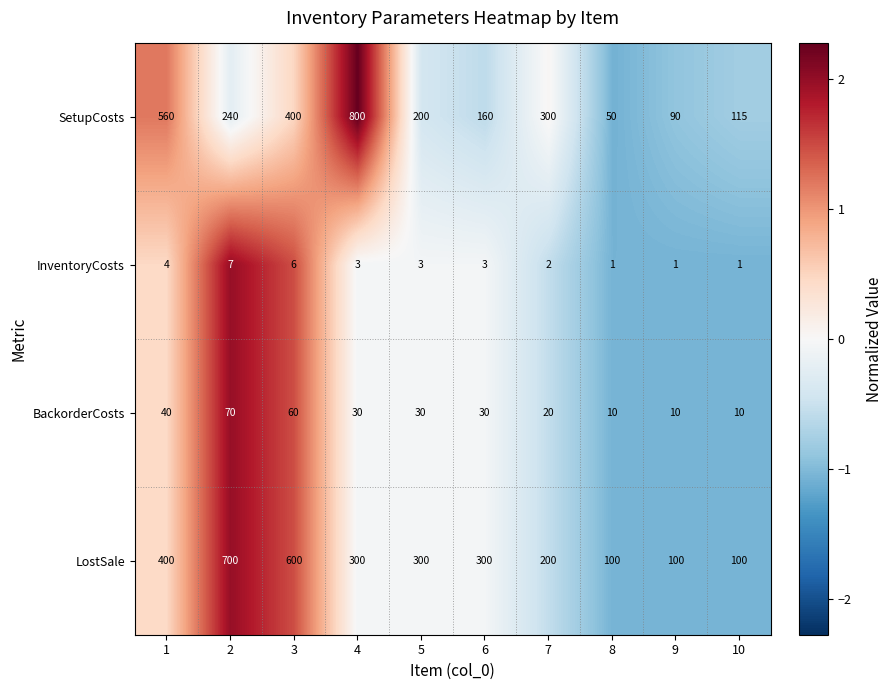

What is the maximum value shown in the chart?

800